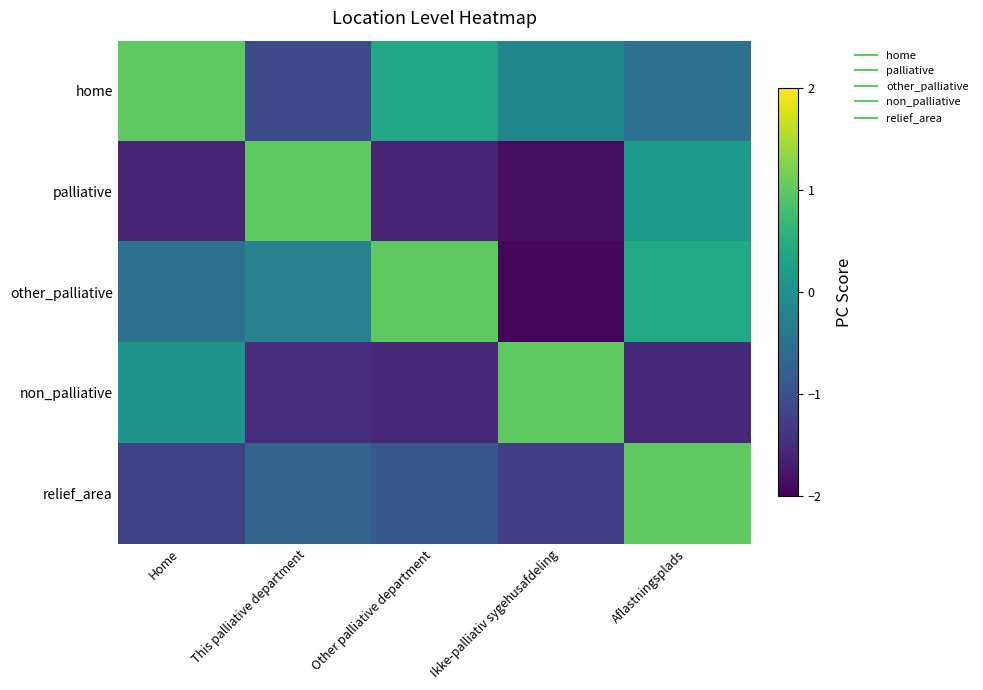

Reading left to right, what are all the values shown in this chart?

home: Home=1.0	This palliative department=-1.1	Other palliative department=0.4	Ikke-palliativ sygehusafdeling=-0.2	Aflastningsplads=-0.5
palliative: Home=-1.6	This palliative department=1.0	Other palliative department=-1.6	Ikke-palliativ sygehusafdeling=-1.9	Aflastningsplads=0.2
other_palliative: Home=-0.5	This palliative department=-0.2	Other palliative department=1.0	Ikke-palliativ sygehusafdeling=-1.9	Aflastningsplads=0.4
non_palliative: Home=0.1	This palliative department=-1.5	Other palliative department=-1.5	Ikke-palliativ sygehusafdeling=1.0	Aflastningsplads=-1.5
relief_area: Home=-1.2	This palliative department=-0.7	Other palliative department=-0.9	Ikke-palliativ sygehusafdeling=-1.3	Aflastningsplads=1.0